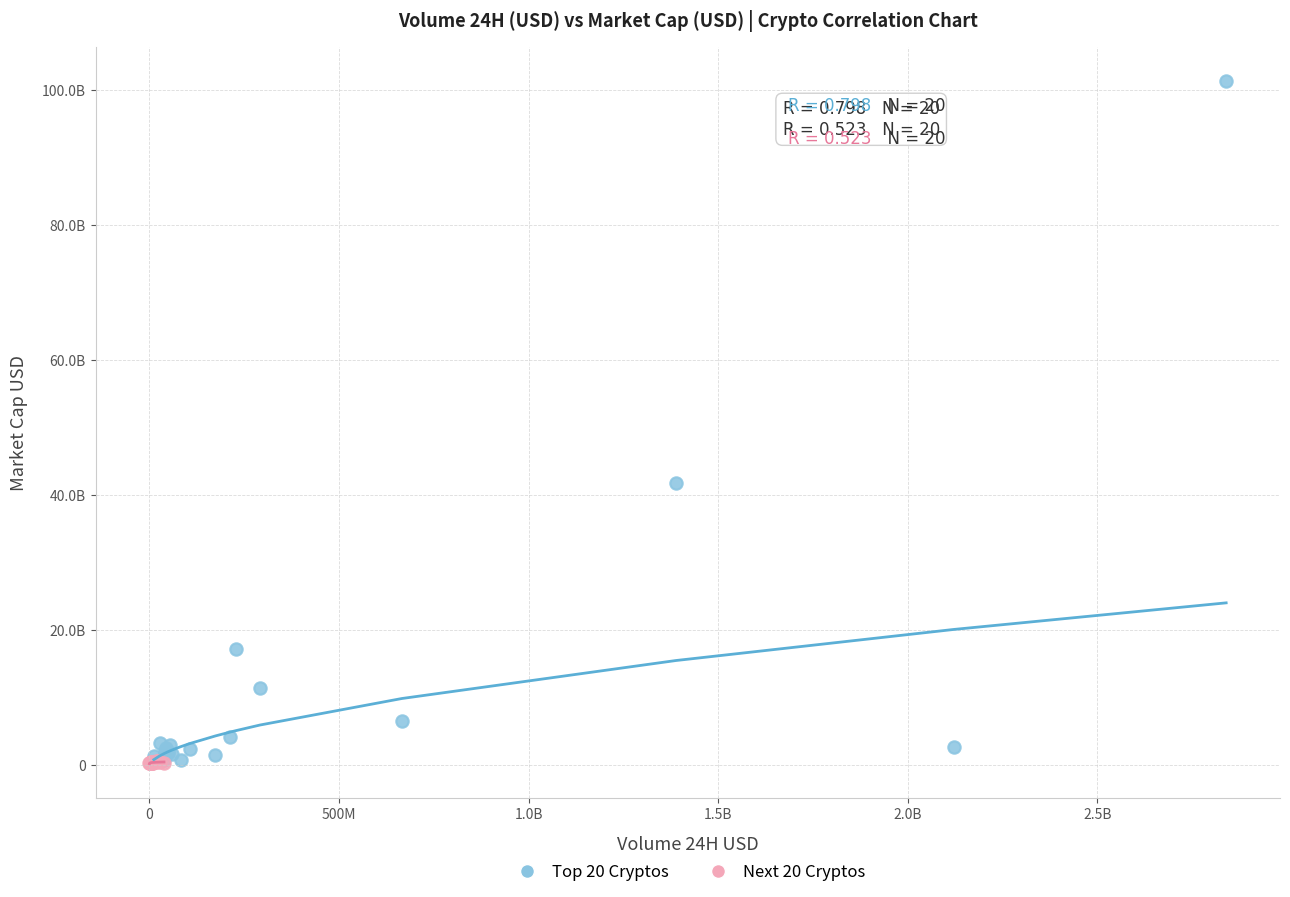

Which series contains the highest Y value?

Top 20 Cryptos